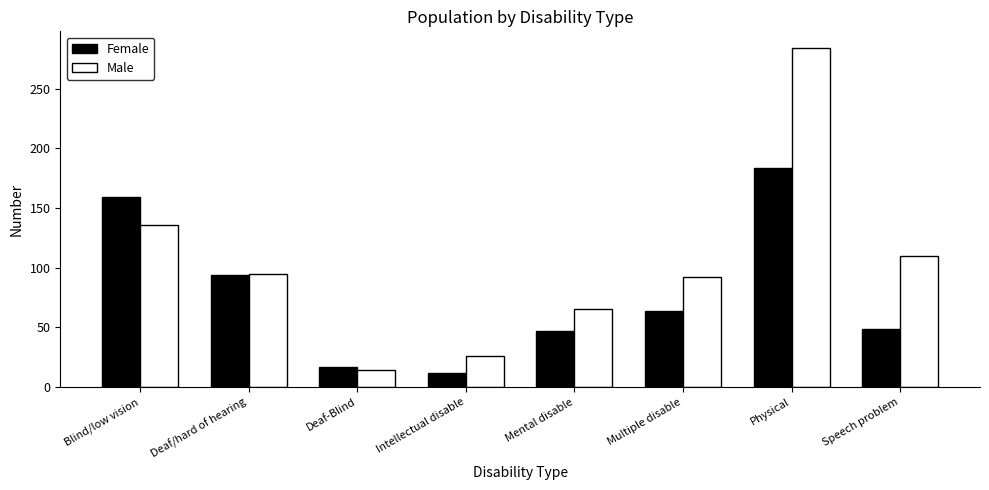

At which label does Male first exceed 95?

Blind/low vision